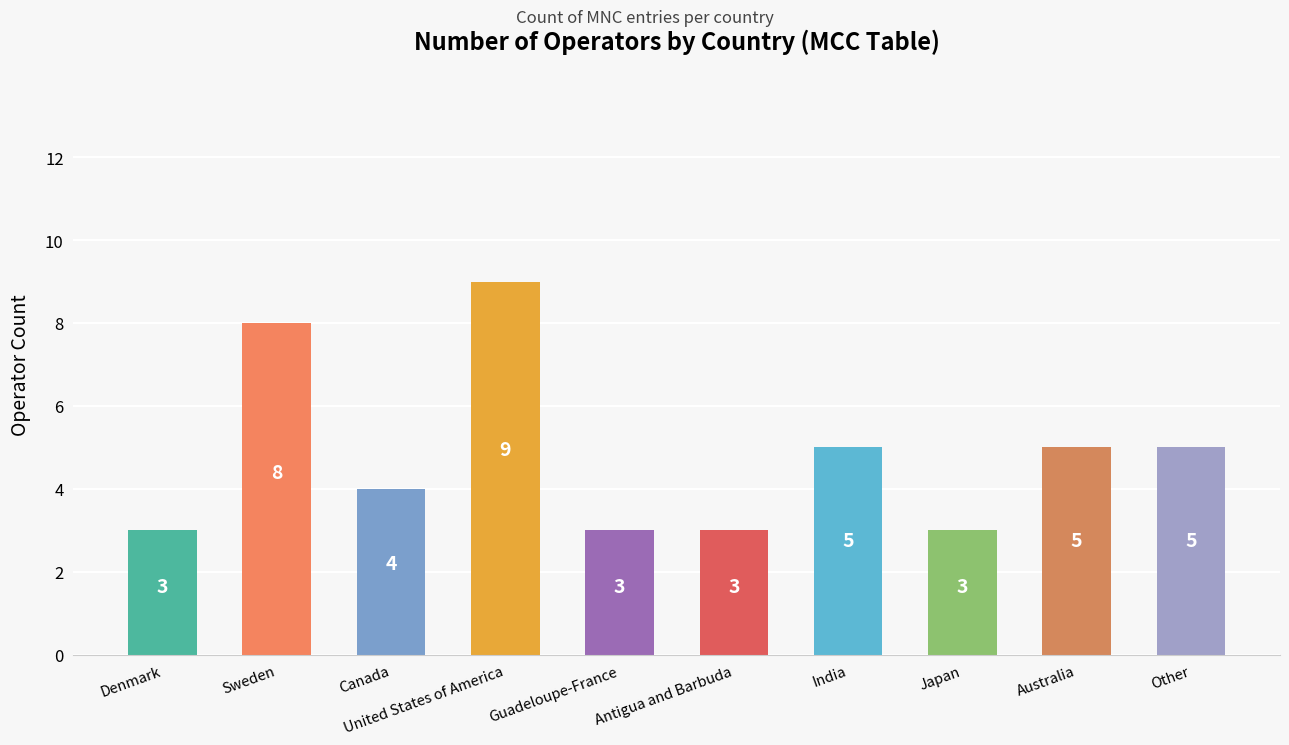

What is the sum of all values?

48